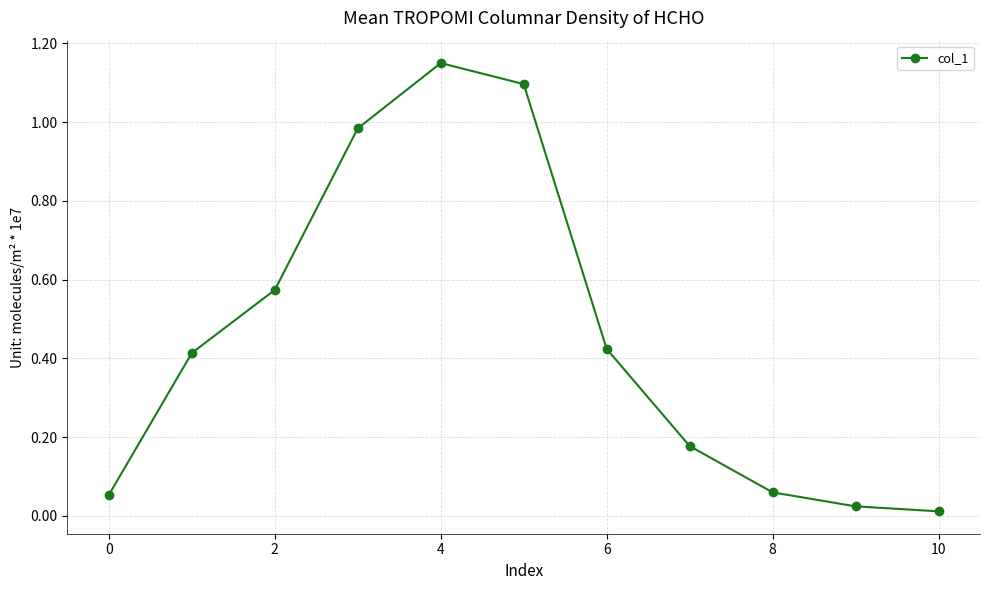

Reading right to left, extract all data points from this chart.

116504	242224	597705	1773476	4239239	10963264	11496460	9838790	5737266	4136438	534063